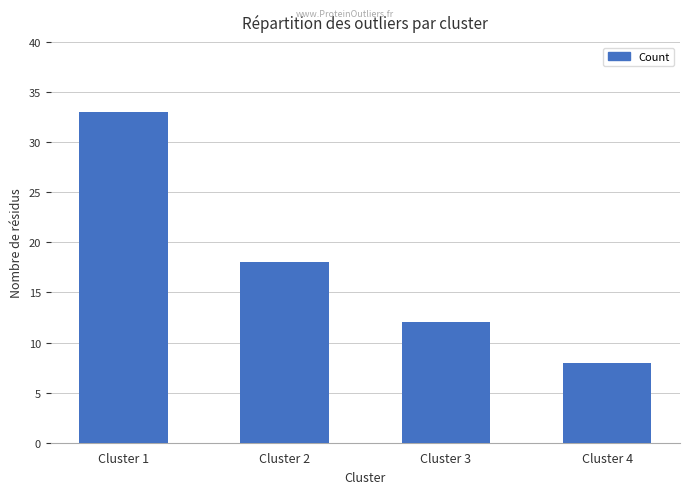

What is the sum of the values at Cluster 2 and Cluster 3?

30